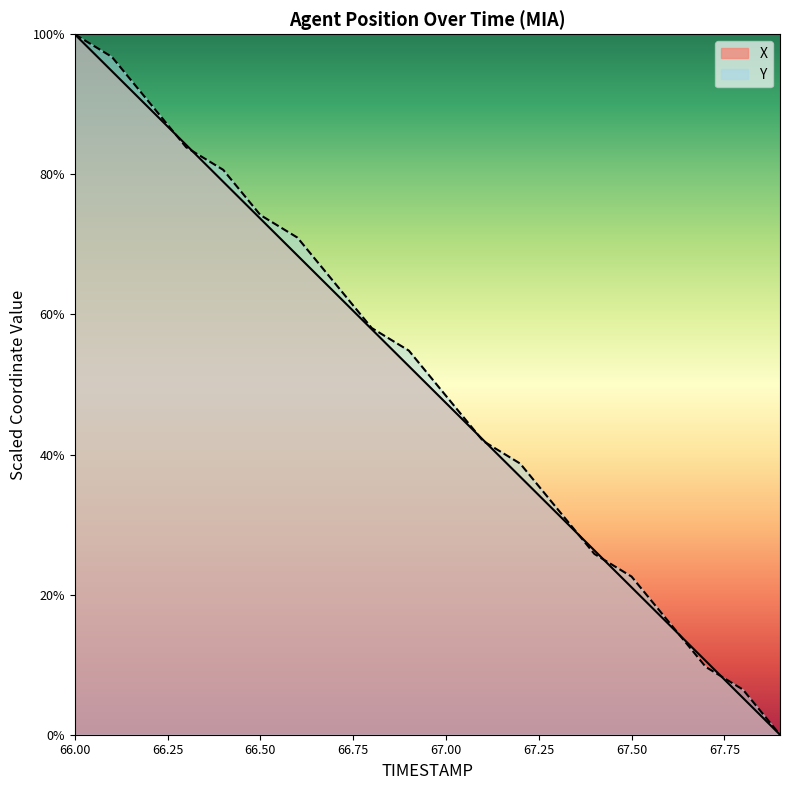

Which series has the largest total across all categories?

Y